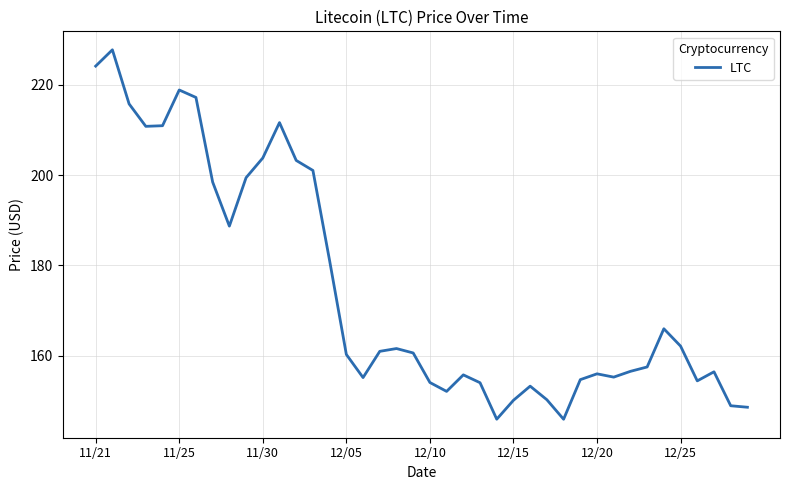

What is the greatest value displayed?

227.7